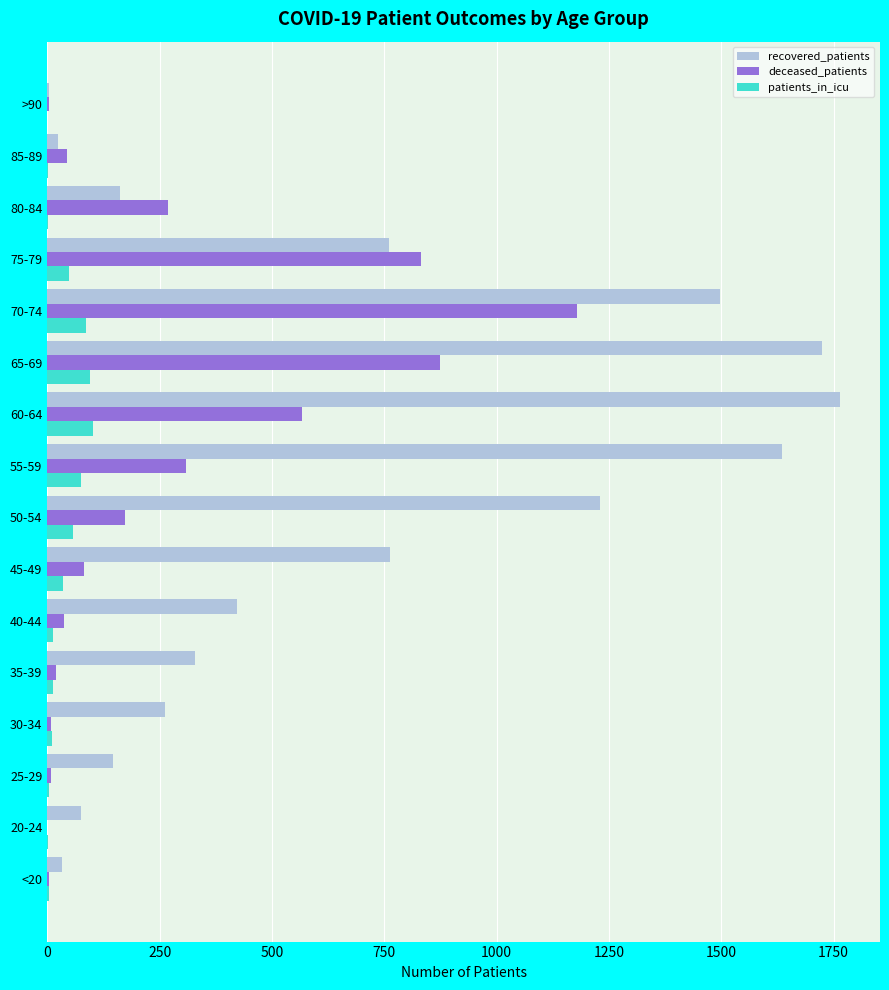

Which label corresponds to the largest value in the chart?

60-64